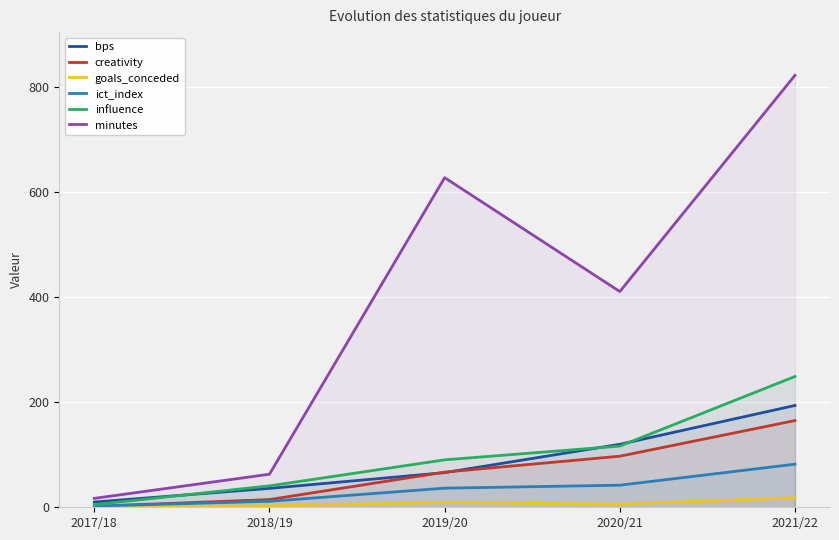

Reading right to left, extract all data points from this chart.

bps: 194.0	120.0	66.0	36.0	10.0
creativity: 165.2	97.3	67.0	14.7	1.9
goals_conceded: 18.0	6.0	9.0	3.0	1.0
ict_index: 82.1	42.1	36.4	11.4	2.3
influence: 249.2	116.6	90.4	40.8	5.0
minutes: 823.0	411.0	628.0	63.0	17.0